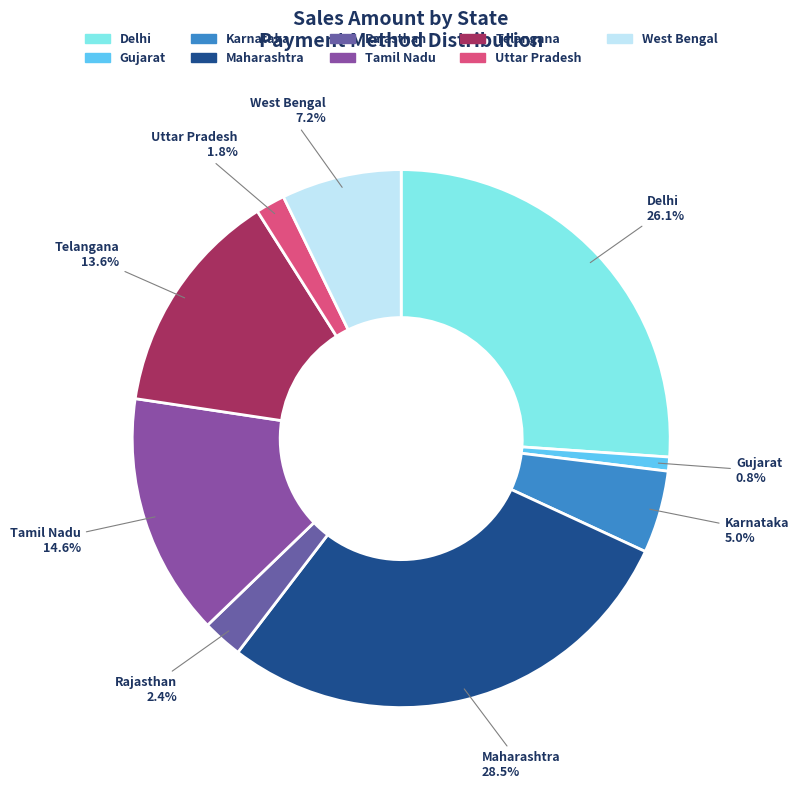

To the nearest percent, what is the combined percentage of Telangana and Rajasthan?

16%